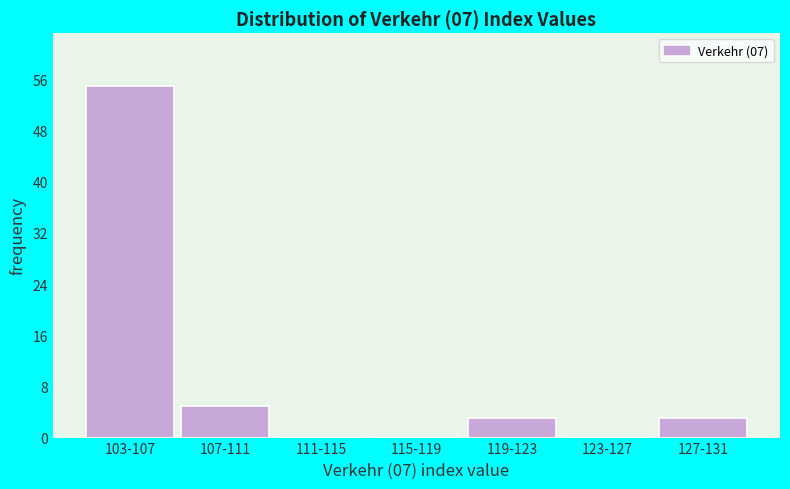

Reading left to right, what are all the values shown in this chart?

103-107=55	107-111=5	111-115=0	115-119=0	119-123=3	123-127=0	127-131=3